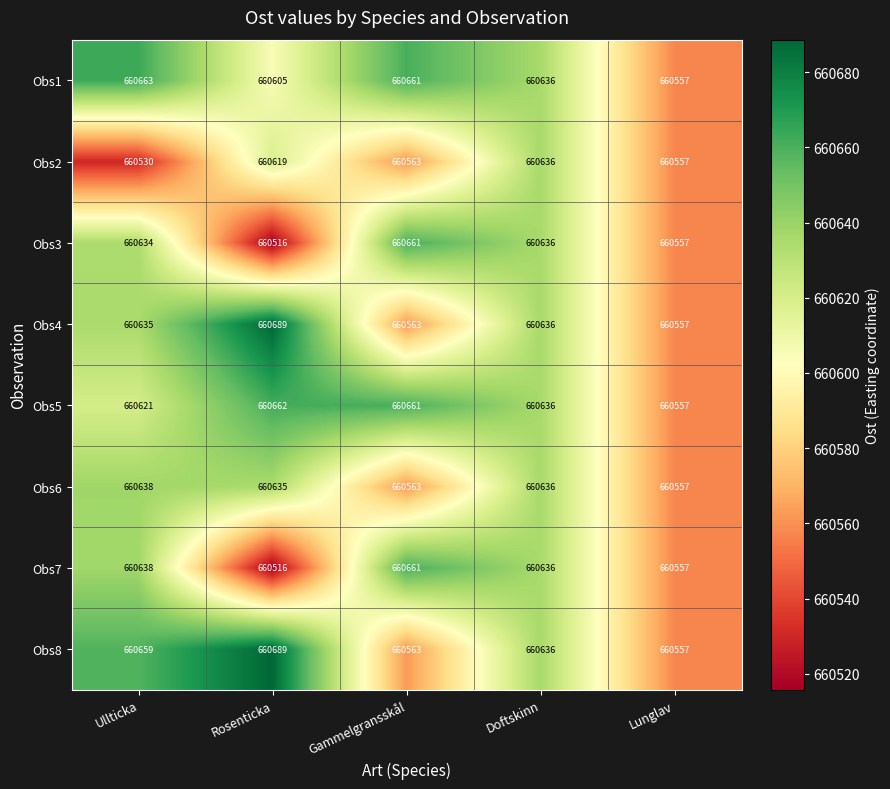

Rank the categories by Obs3 value from highest to lowest.

Gammelgransskål, Doftskinn, Ullticka, Lunglav, Rosenticka